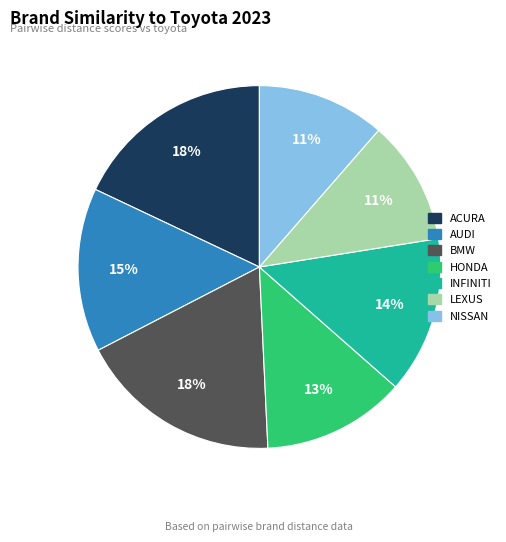

Is there a majority slice in this chart?

No